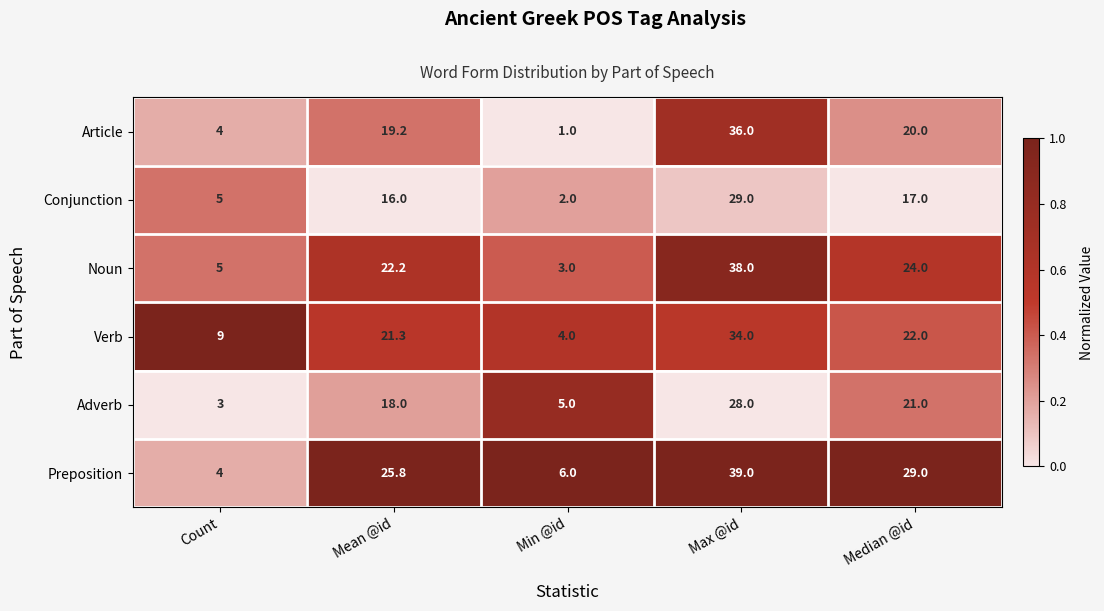

How many data points in Preposition are less than 25?

2